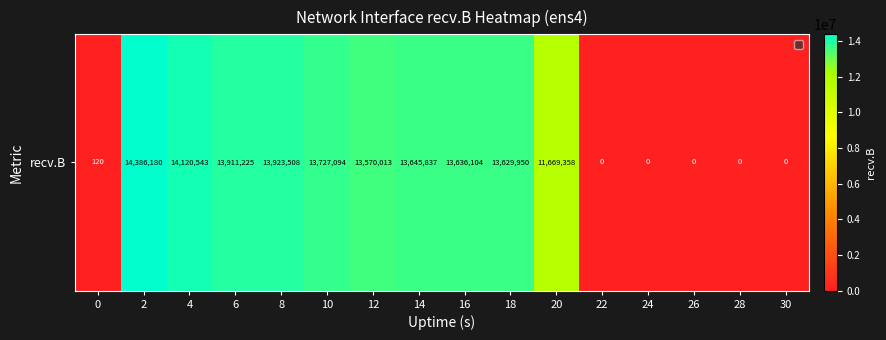

Reading left to right, transcribe all the data shown in this chart.

0=120	2=14386180	4=14120543	6=13911225	8=13923508	10=13727094	12=13570013	14=13645837	16=13636104	18=13629950	20=11669358	22=0	24=0	26=0	28=0	30=0